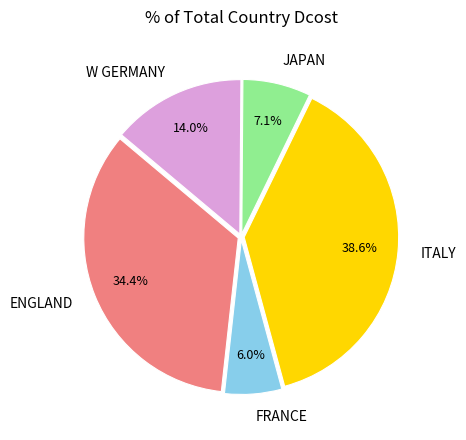

Which slice is the smallest?

FRANCE